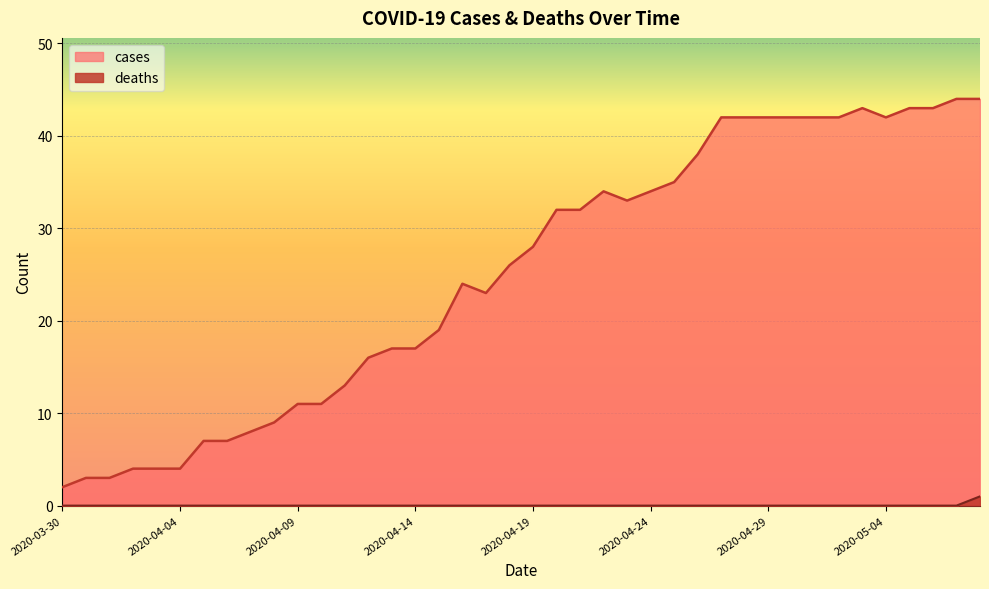

Reading right to left, list all the values displayed in this chart.

cases: 2020-05-08=44	2020-05-07=44	2020-05-06=43	2020-05-05=43	2020-05-04=42	2020-05-03=43	2020-05-02=42	2020-05-01=42	2020-04-30=42	2020-04-29=42	2020-04-28=42	2020-04-27=42	2020-04-26=38	2020-04-25=35	2020-04-24=34	2020-04-23=33	2020-04-22=34	2020-04-21=32	2020-04-20=32	2020-04-19=28	2020-04-18=26	2020-04-17=23	2020-04-16=24	2020-04-15=19	2020-04-14=17	2020-04-13=17	2020-04-12=16	2020-04-11=13	2020-04-10=11	2020-04-09=11	2020-04-08=9	2020-04-07=8	2020-04-06=7	2020-04-05=7	2020-04-04=4	2020-04-03=4	2020-04-02=4	2020-04-01=3	2020-03-31=3	2020-03-30=2
deaths: 2020-05-08=1	2020-05-07=0	2020-05-06=0	2020-05-05=0	2020-05-04=0	2020-05-03=0	2020-05-02=0	2020-05-01=0	2020-04-30=0	2020-04-29=0	2020-04-28=0	2020-04-27=0	2020-04-26=0	2020-04-25=0	2020-04-24=0	2020-04-23=0	2020-04-22=0	2020-04-21=0	2020-04-20=0	2020-04-19=0	2020-04-18=0	2020-04-17=0	2020-04-16=0	2020-04-15=0	2020-04-14=0	2020-04-13=0	2020-04-12=0	2020-04-11=0	2020-04-10=0	2020-04-09=0	2020-04-08=0	2020-04-07=0	2020-04-06=0	2020-04-05=0	2020-04-04=0	2020-04-03=0	2020-04-02=0	2020-04-01=0	2020-03-31=0	2020-03-30=0